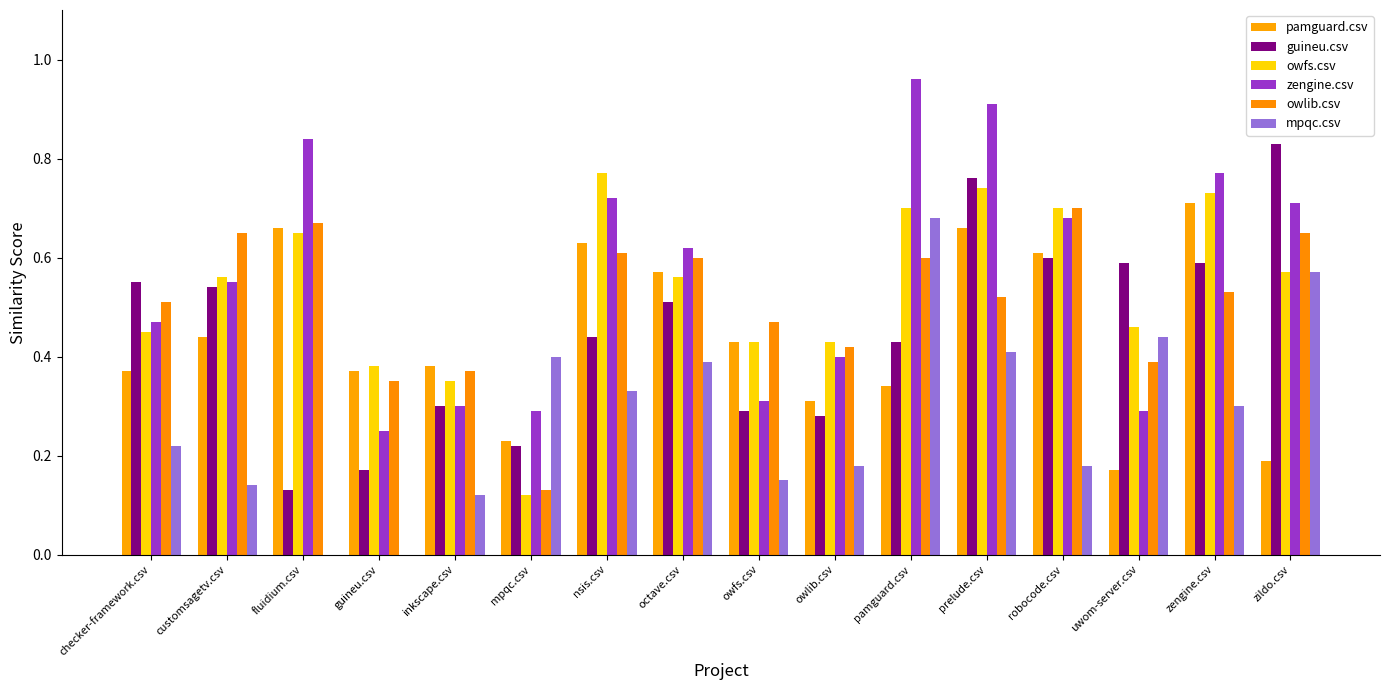

What is the maximum value for owlib.csv?

0.7